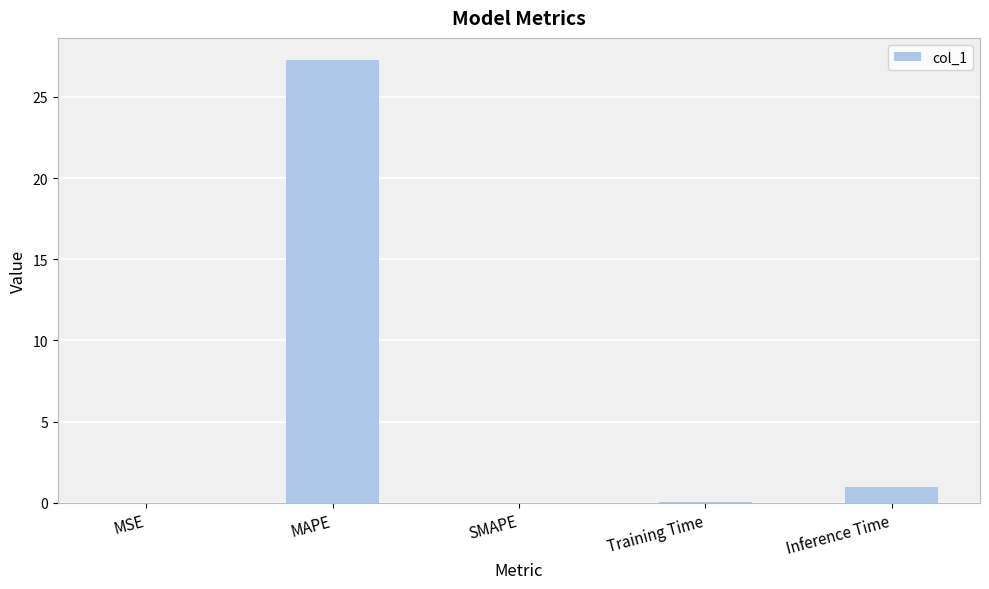

What is the sum of all values?

28.3